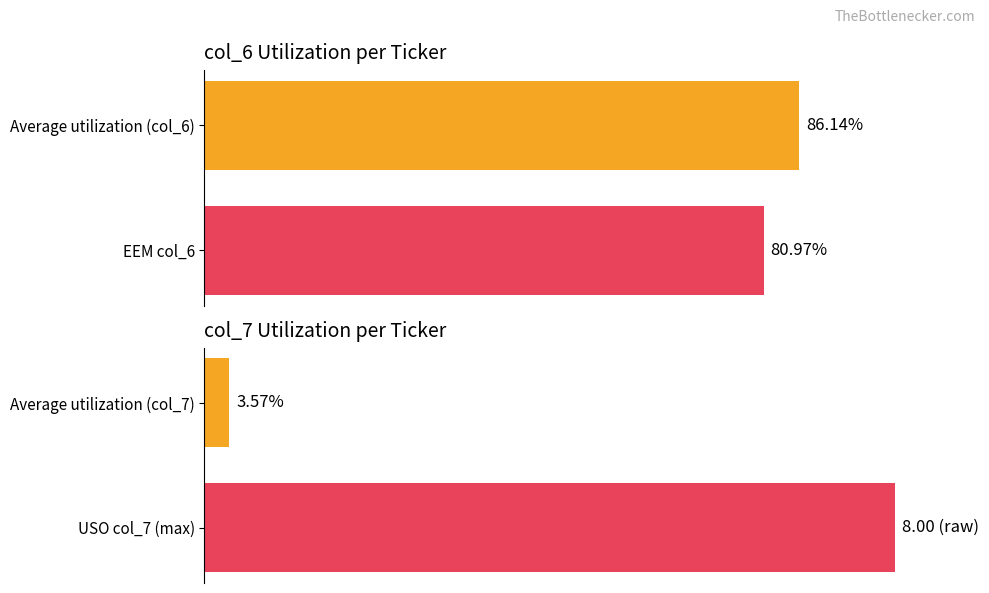

List the series in order of their peak value, highest first.

col_7, col_6